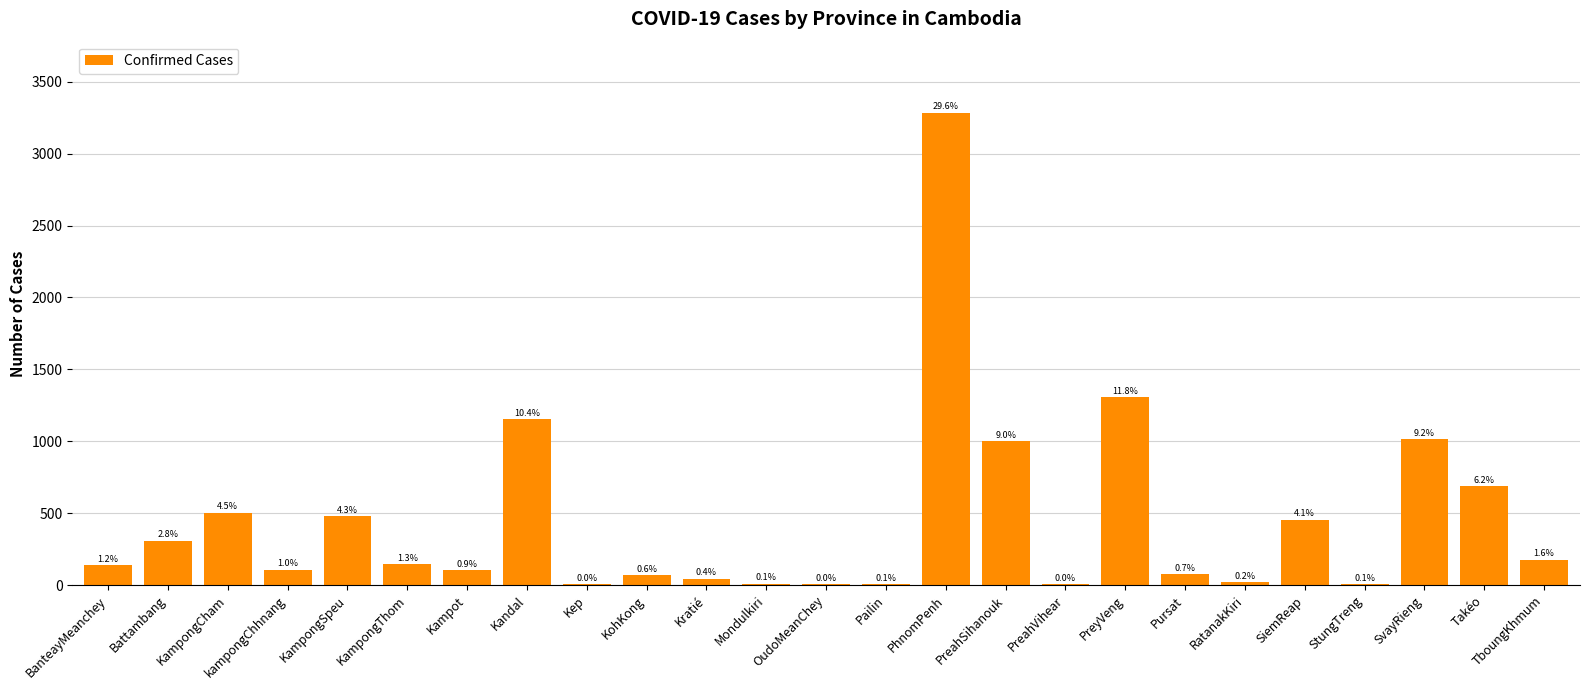

Are the bars horizontal?

No